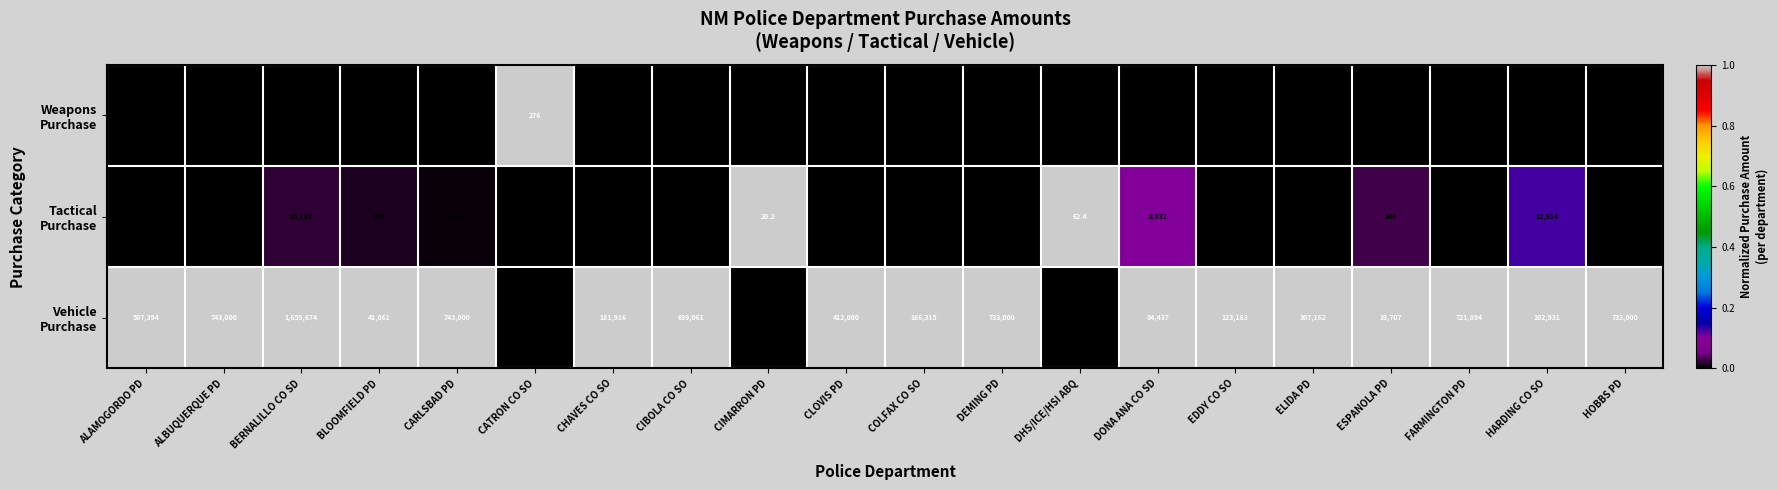

Count the number of data series in this chart.

3